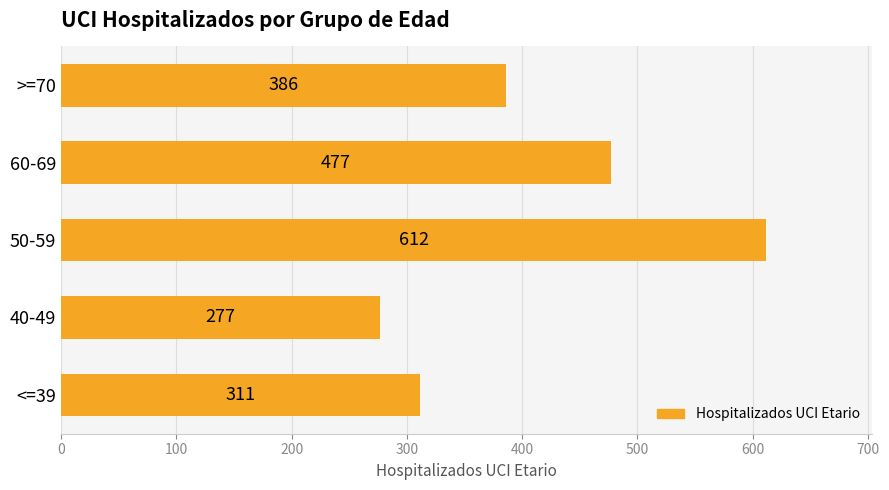

Is it true that the value at 60-69 is 823?

False